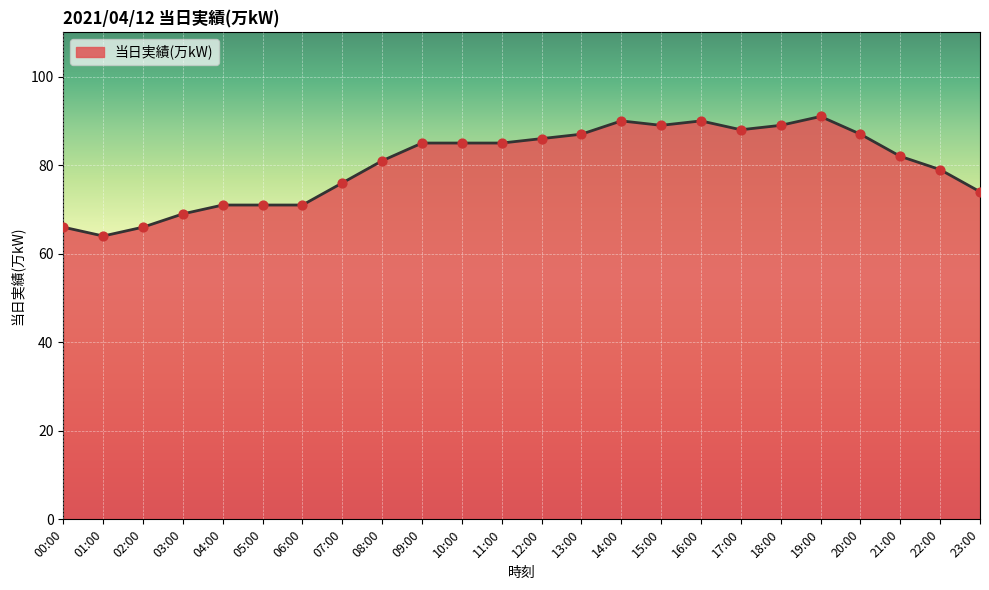

What is the change in value from 12:00 to 23:00?

-12